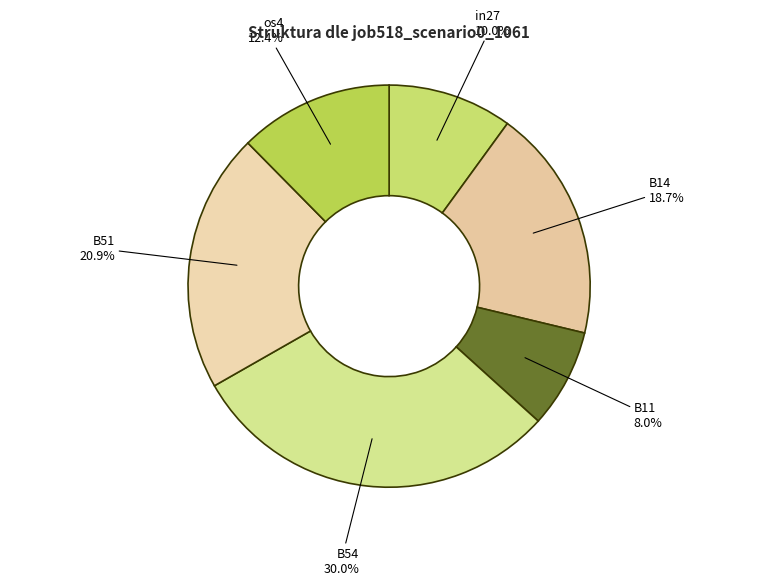

Between os4 and B51, which is larger?

B51